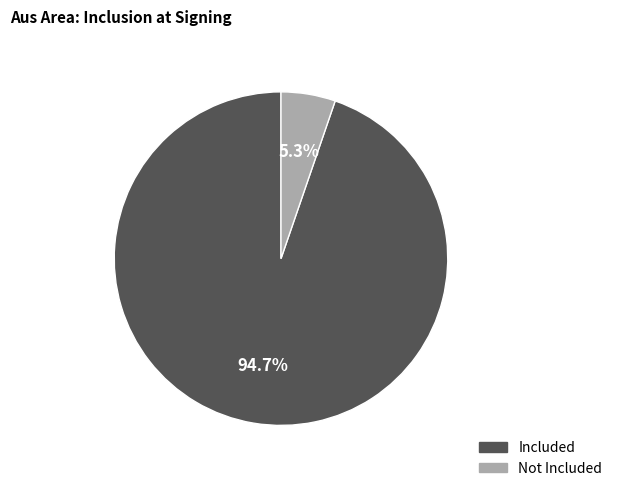

Is there a majority slice in this chart?

Yes